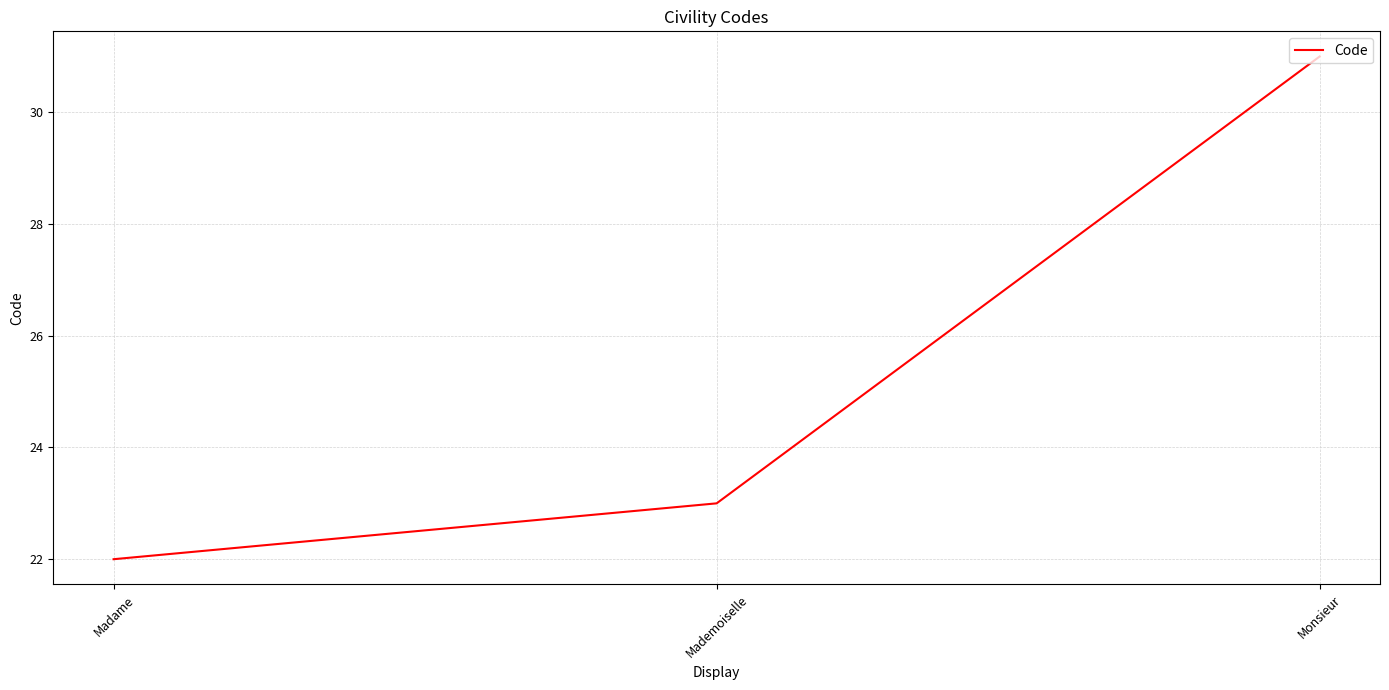

Reading left to right, extract all data points from this chart.

Madame=22	Mademoiselle=23	Monsieur=31